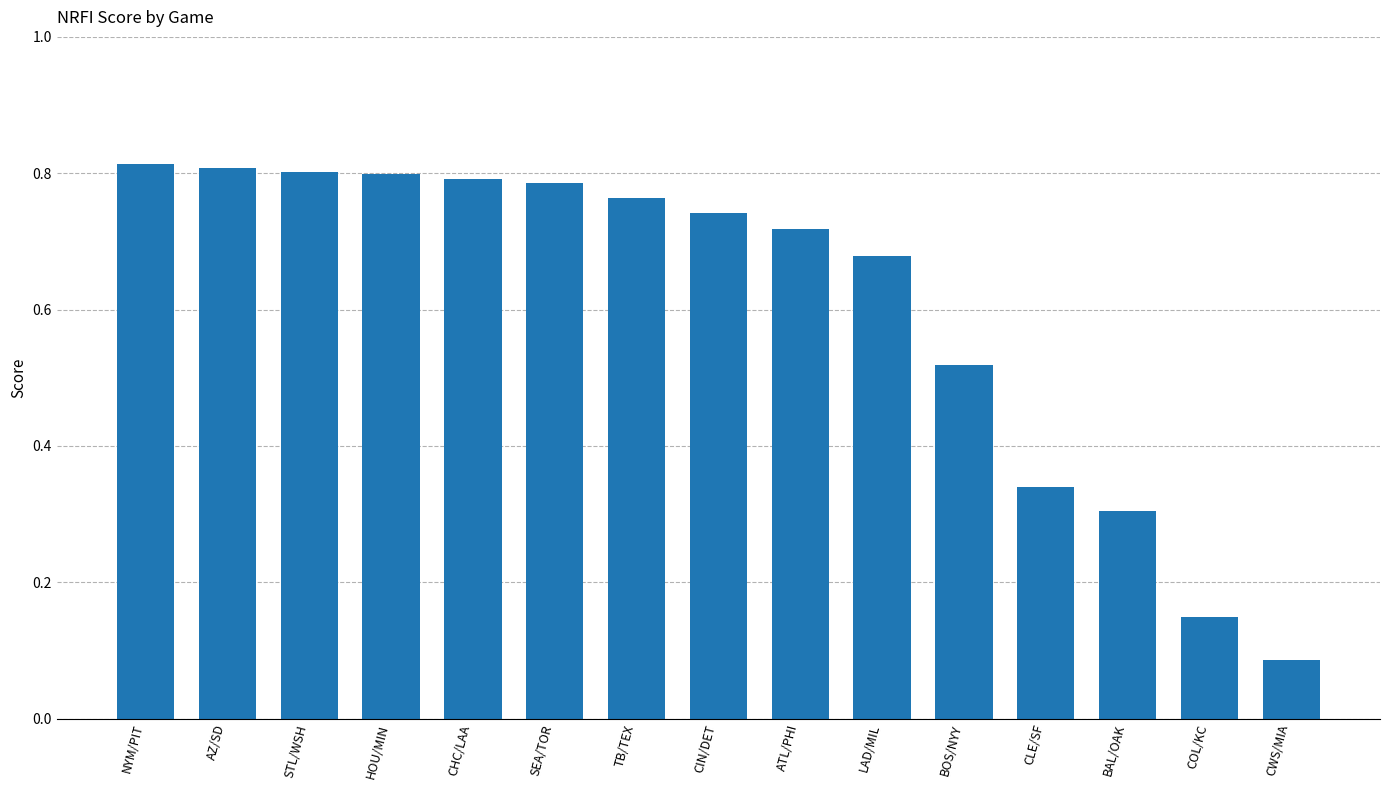

What is the sum of the values at CLE/SF and CHC/LAA?

1.1